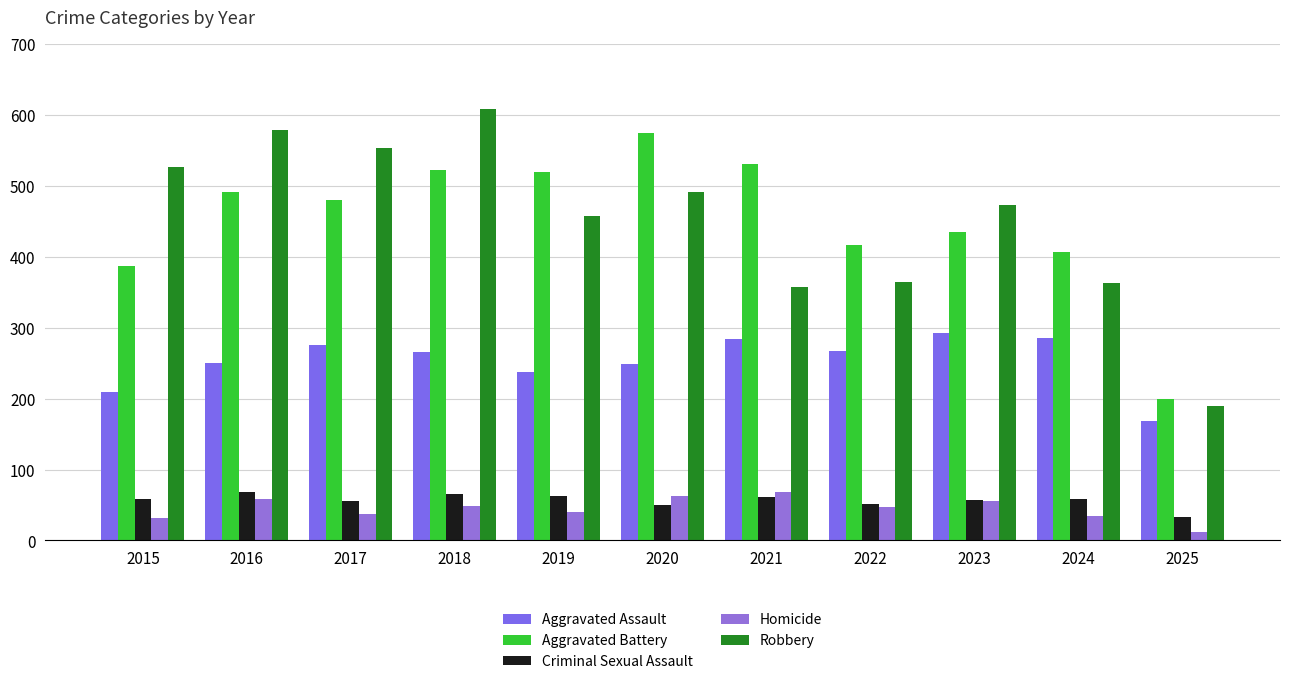

How many series are shown in this chart?

5